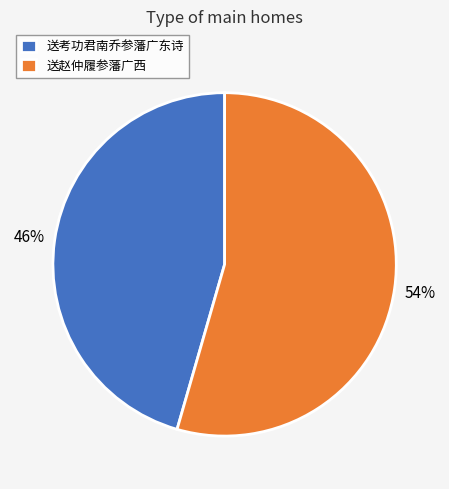

Approximately how many times larger is the value at 送赵仲履参藩广西 compared to 送考功君南乔参藩广东诗?

1.2